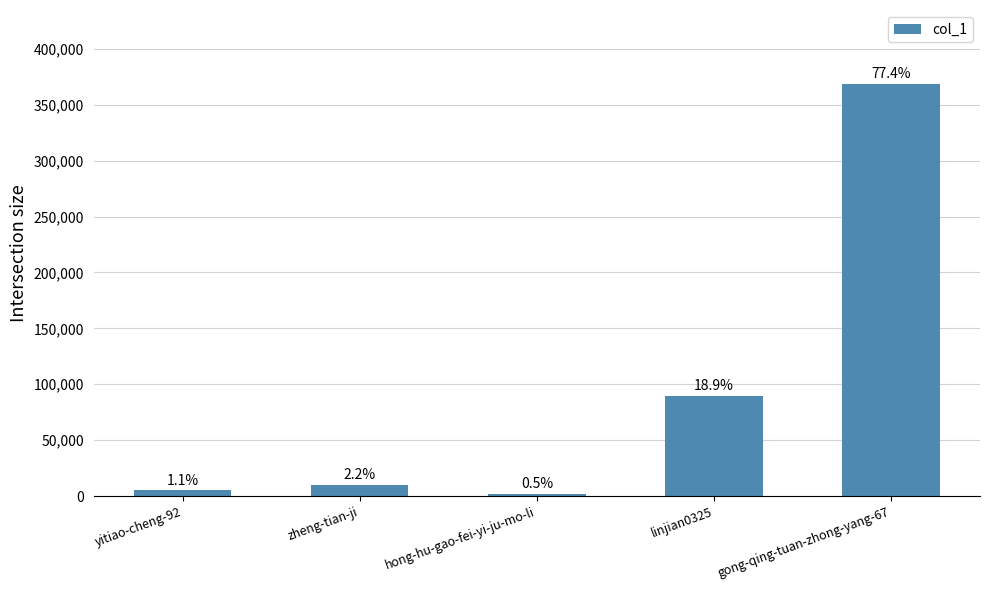

The value at zheng-tian-ji is 4488. True or false?

False